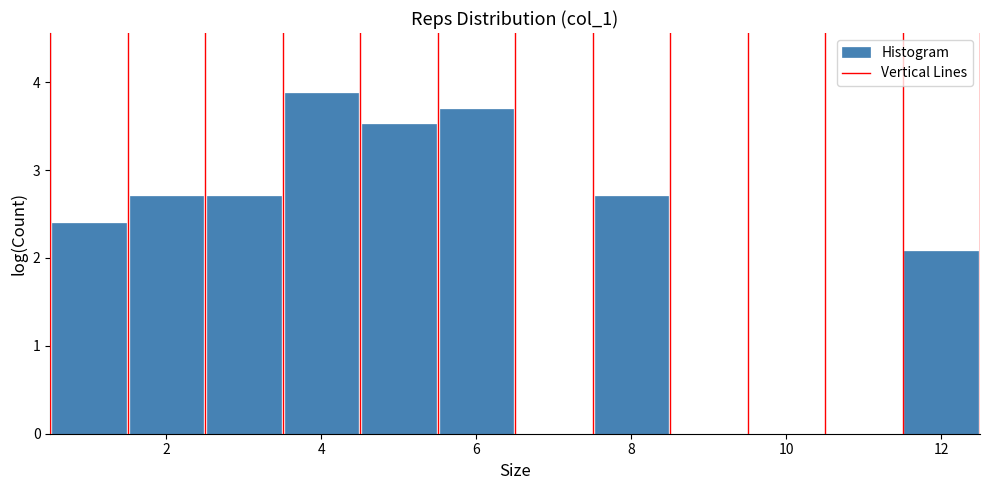

What is the height of the bar covering 1.5 to 2.5 on the x-axis? Neither the bar edges nor the heights are printed on the chart, so give them approximately, as read against the axes.

2.7